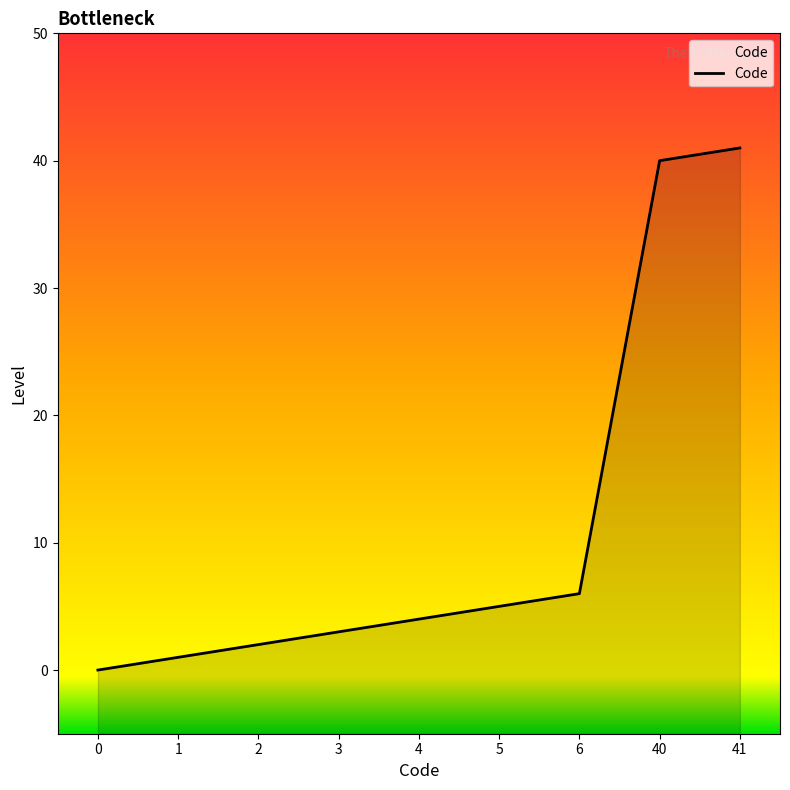

What is the sum of the values at 3 and 41?

44